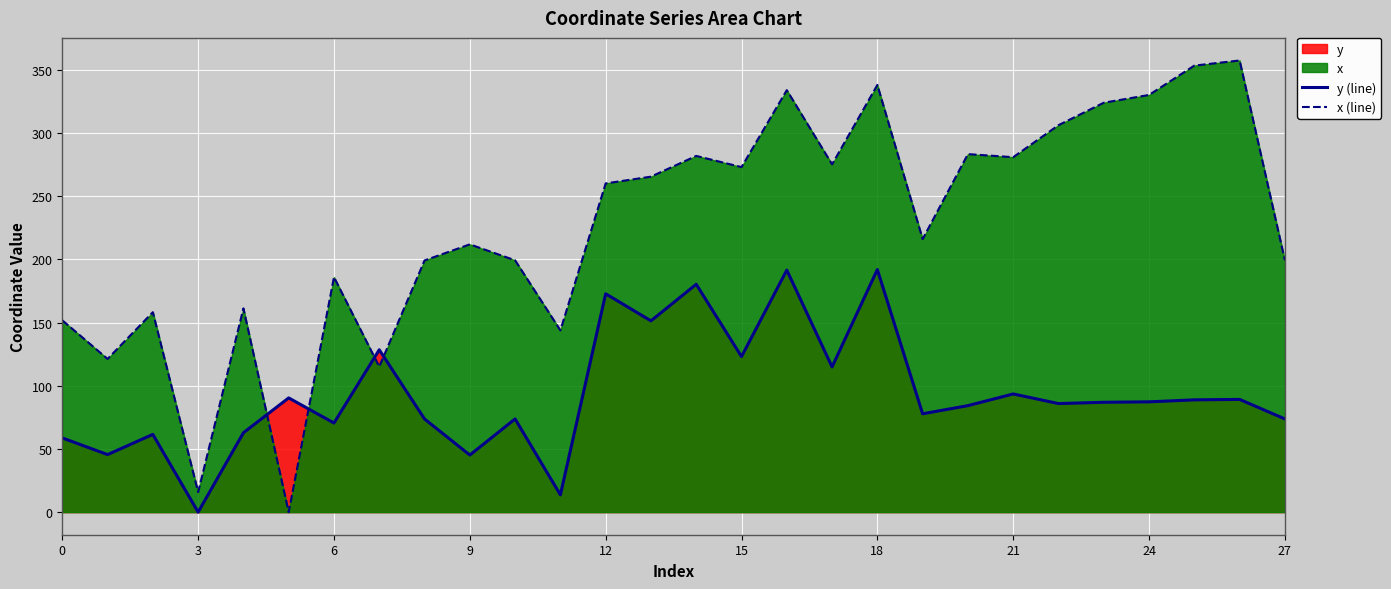

Which category has the highest value across all series?

26